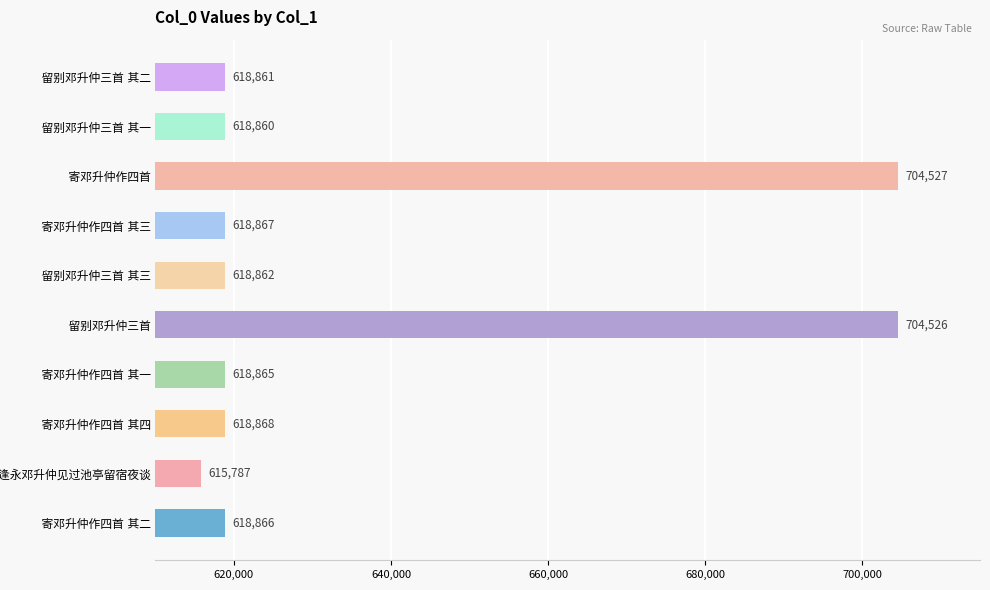

What is the difference between the maximum and minimum values?

88740